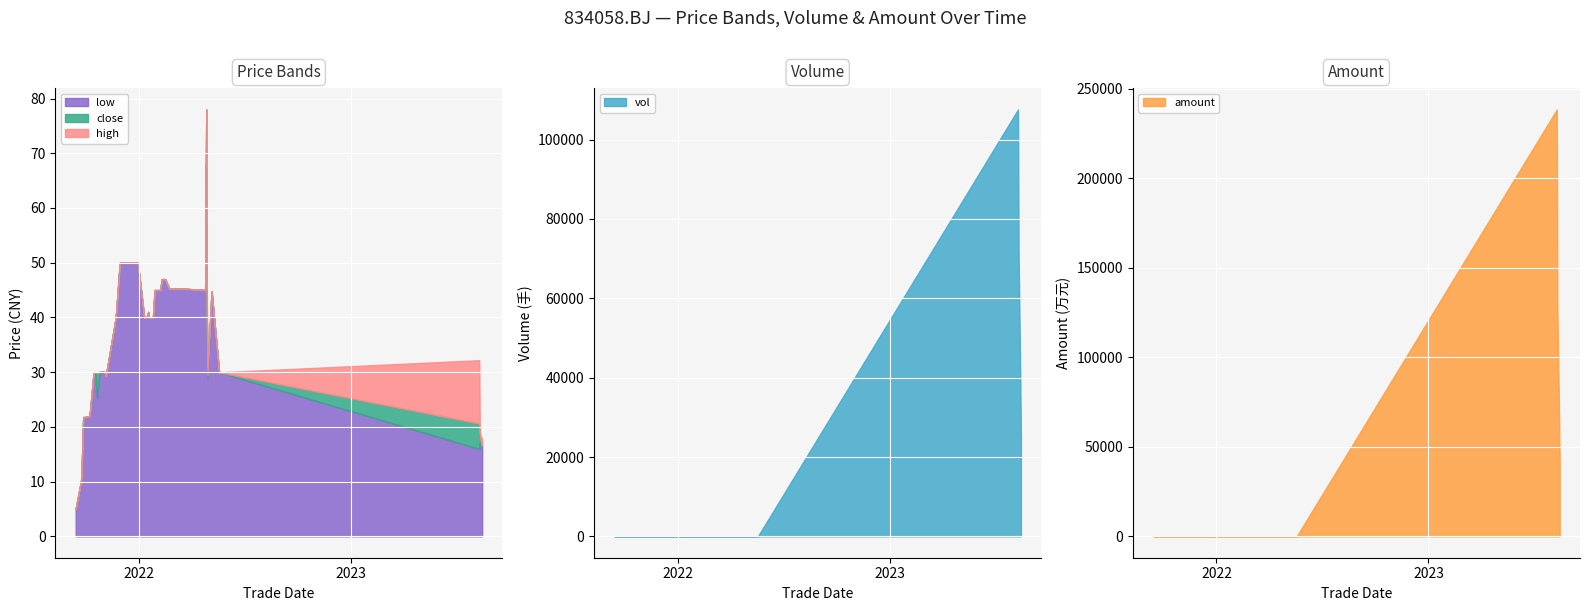

What is the difference between the maximum and minimum values in the close series?

73.0